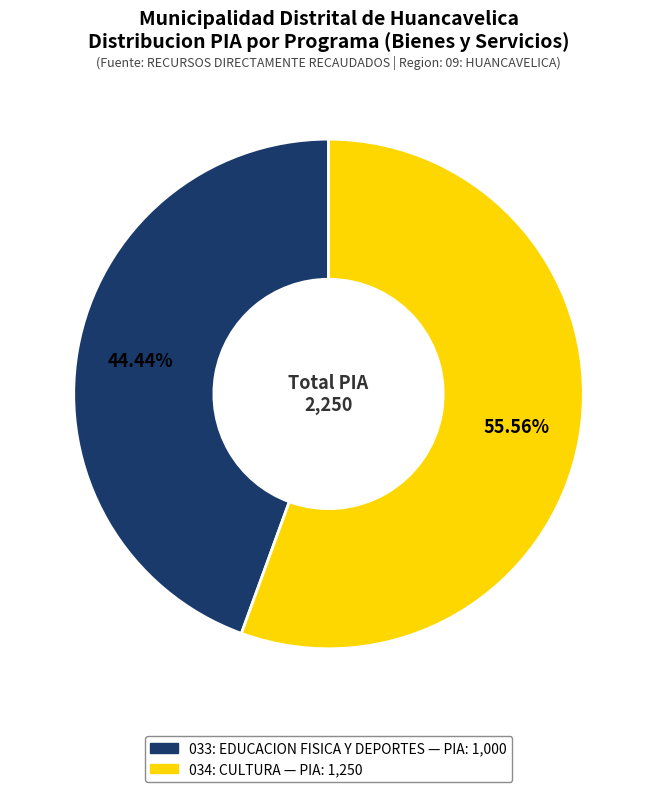

Is it true that 033: EDUCACION FISICA Y DEPORTES is 44% of the pie?

True